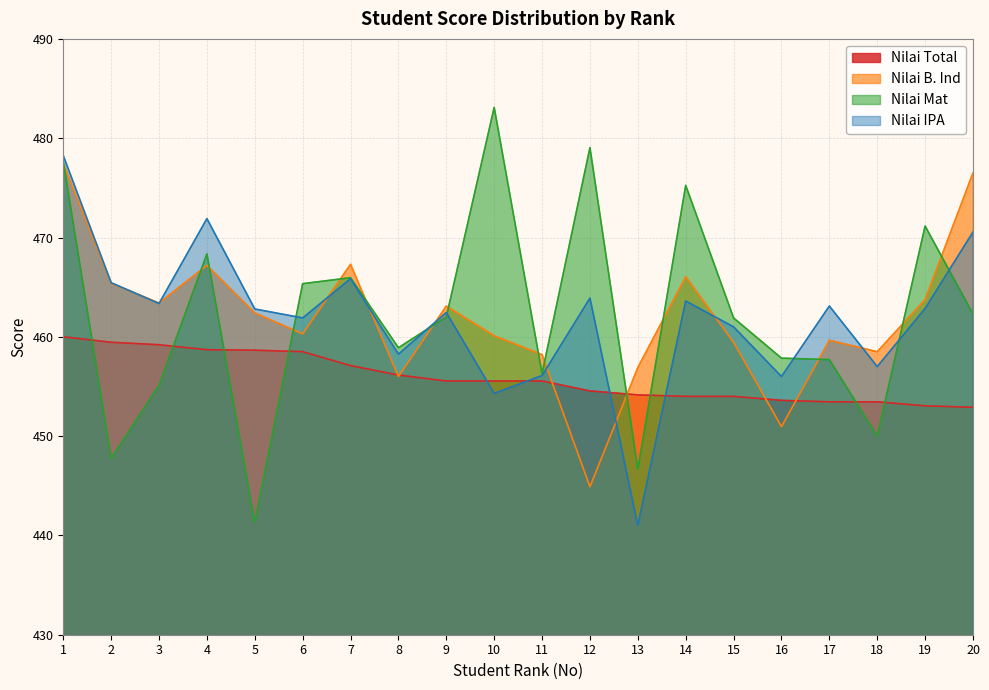

How many values in the Nilai Total series exceed 455?

11